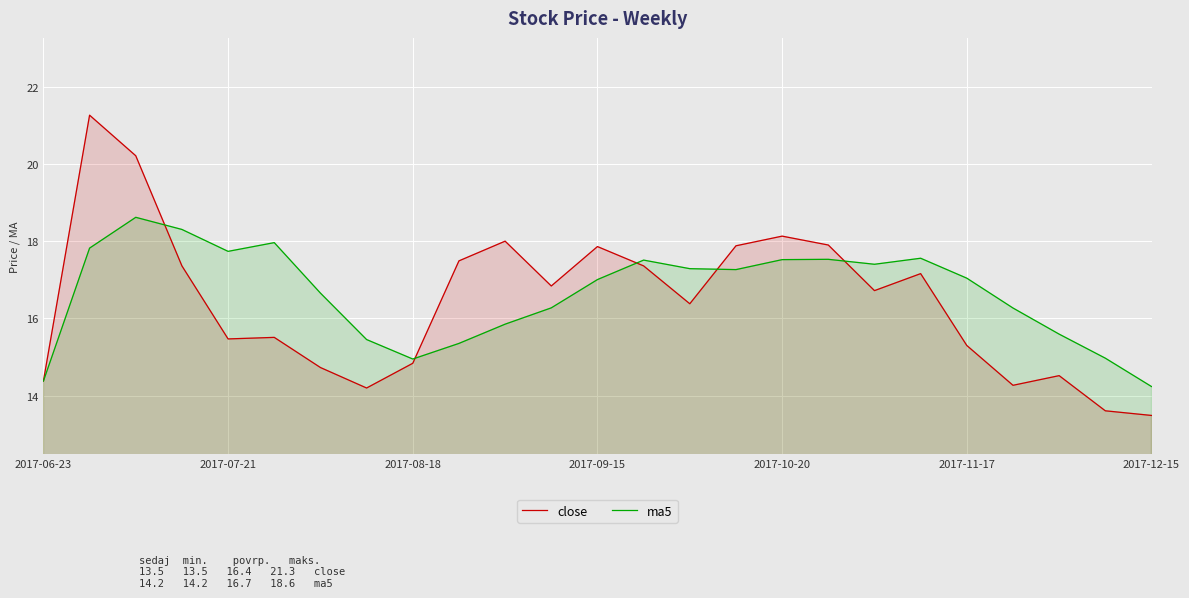

Read the ma5 value at 2017-11-17.

17.0